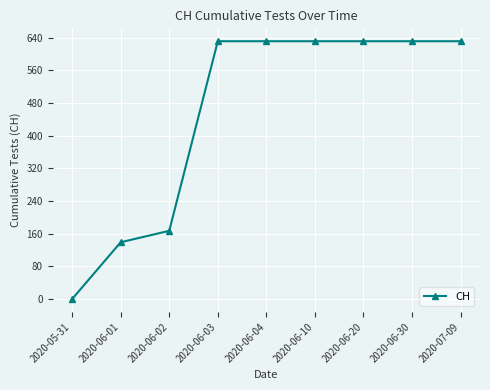

Reading left to right, list all the values displayed in this chart.

2020-05-31=0	2020-06-01=139	2020-06-02=167	2020-06-03=631	2020-06-04=631	2020-06-10=631	2020-06-20=631	2020-06-30=631	2020-07-09=631